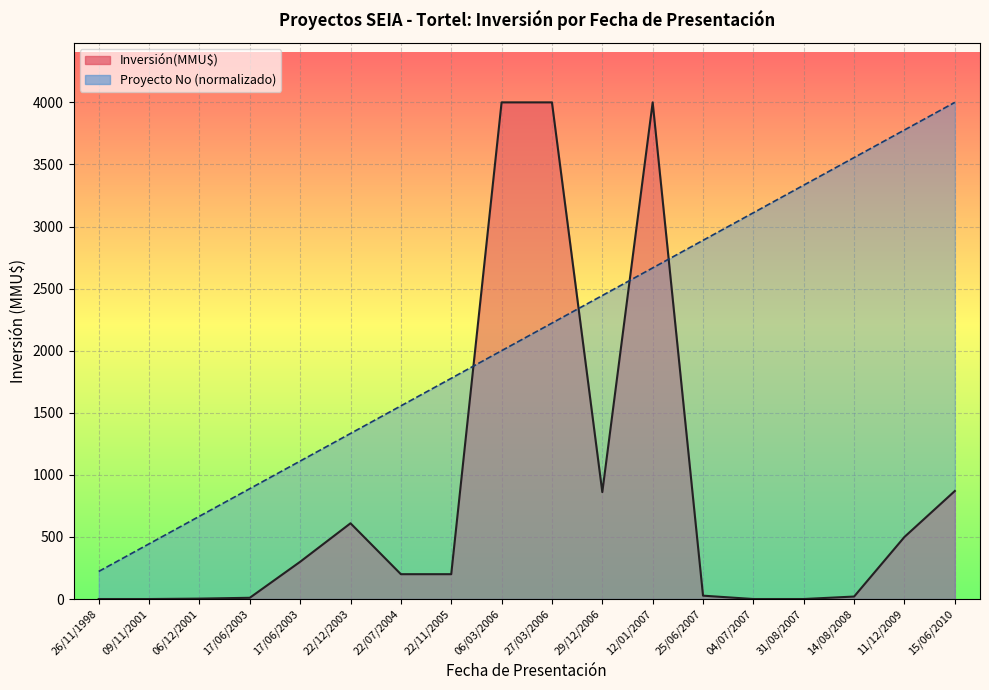

The Proyecto No series shows 2888.9 at 25/06/2007. True or false?

True